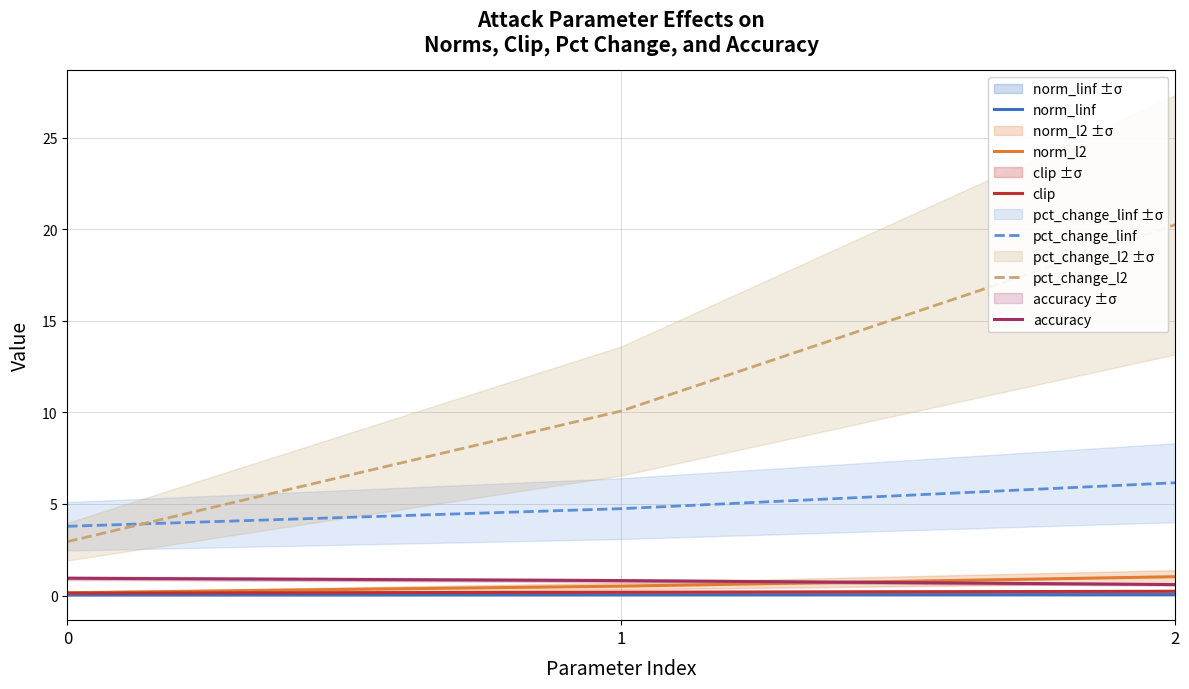

Reading right to left, transcribe all the data shown in this chart.

norm_linf: 0.0	0.0	0.0
norm_l2: 1.0	0.5	0.1
clip: 0.2	0.2	0.1
pct_change_linf: 6.2	4.7	3.8
pct_change_l2: 20.3	10.1	2.9
accuracy: 0.6	0.8	0.9